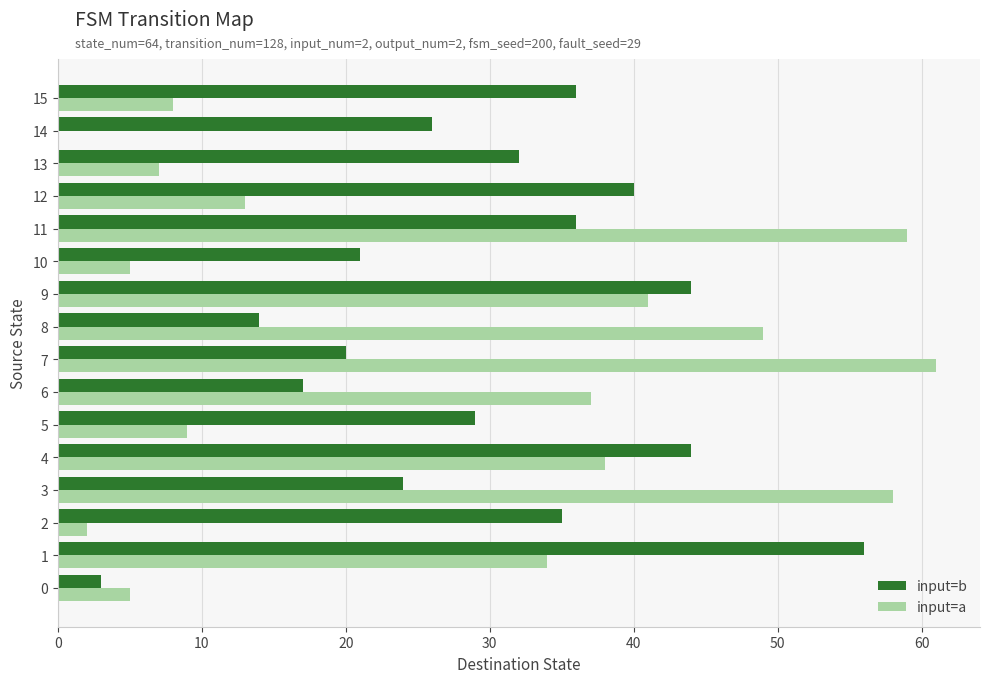

At which category is the sum across all series the highest?

11